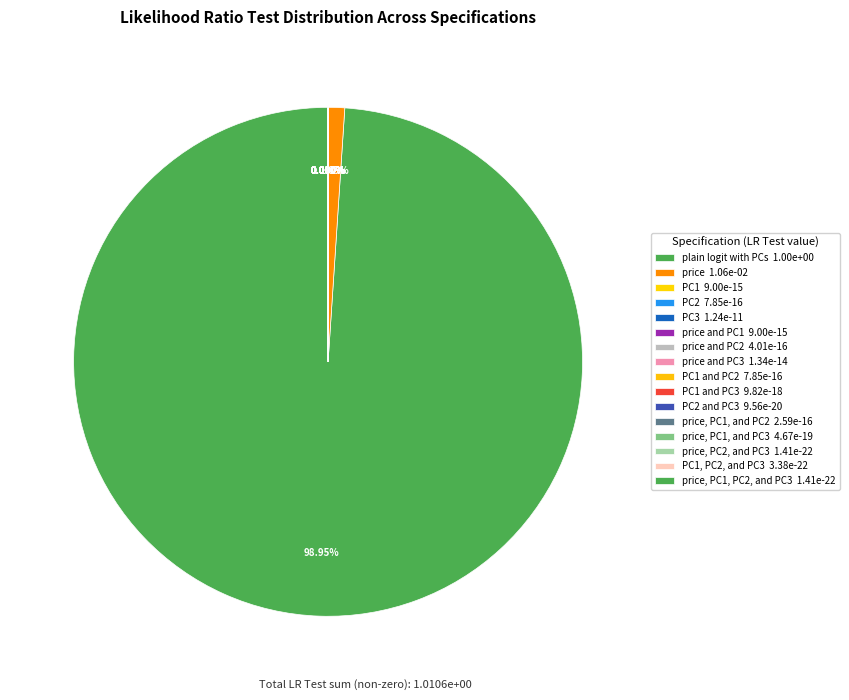

Which category has the biggest portion of the pie?

plain logit with PCs